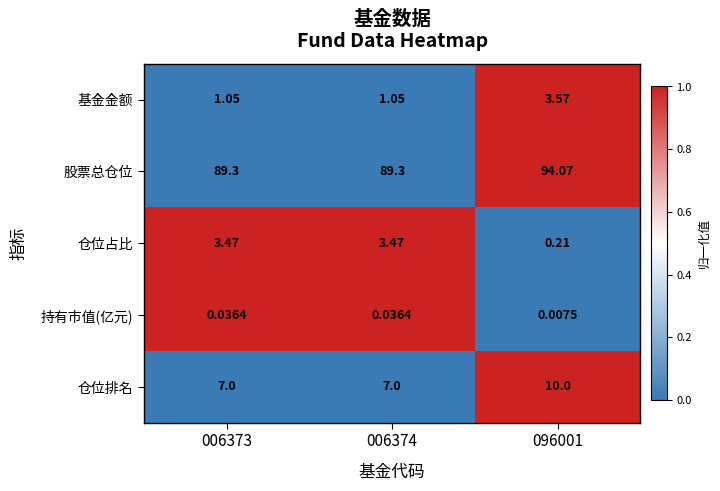

Rank the series by their maximum value, from highest to lowest.

股票总仓位, 仓位排名, 基金金额, 仓位占比, 持有市值(亿元)